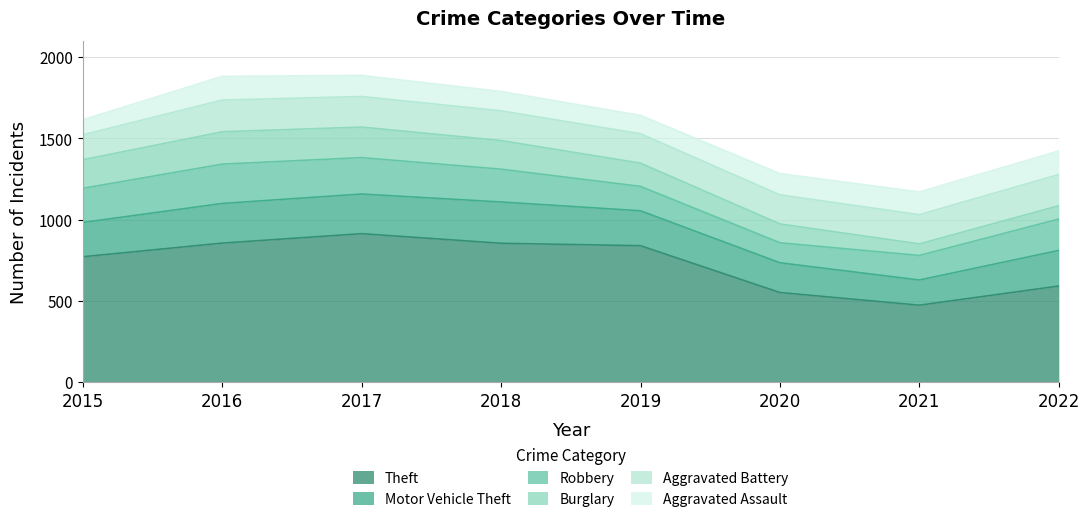

Between 2021 and 2015, which is larger?

2015